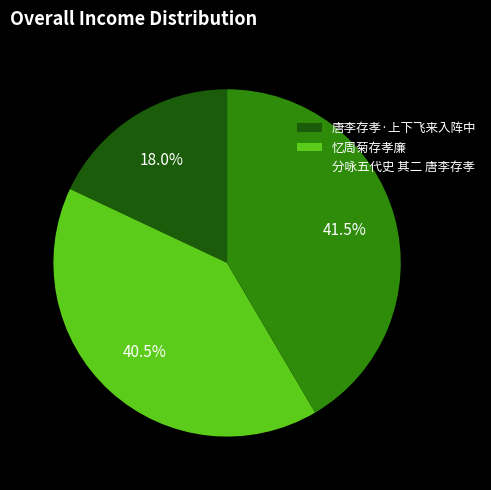

Between 分咏五代史 其二 唐李存孝 and 唐李存孝·上下飞来入阵中, which is larger?

分咏五代史 其二 唐李存孝